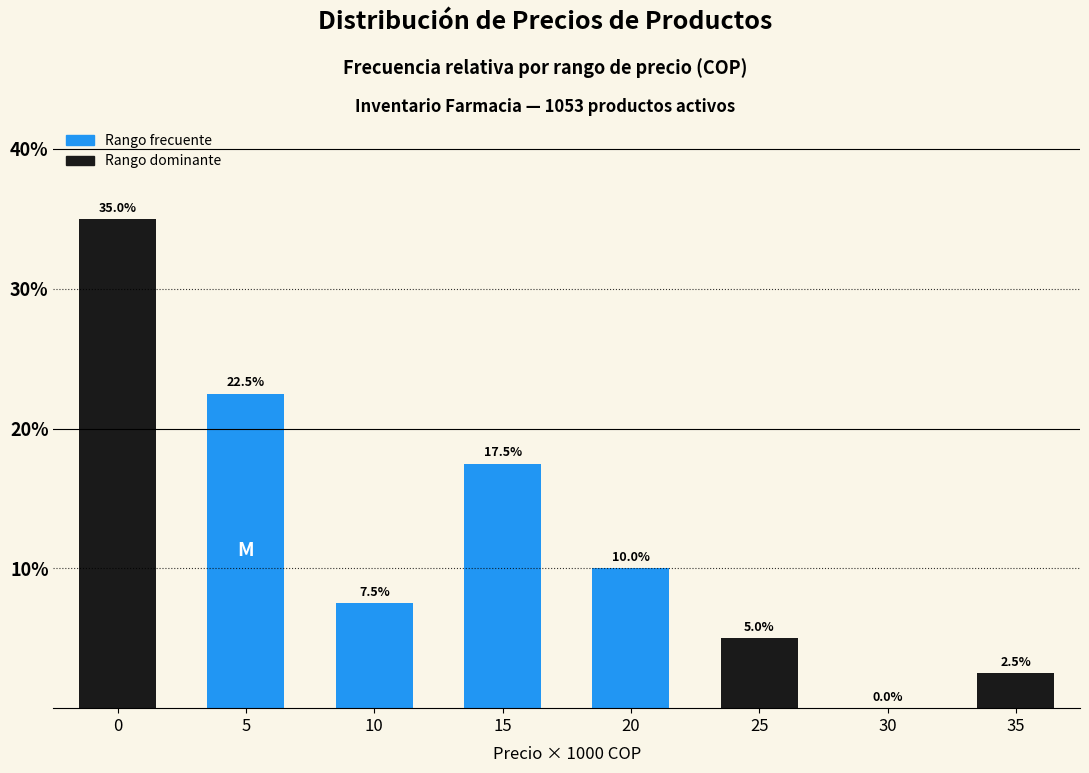

Reading left to right, transcribe all the data shown in this chart.

0=35.0	5=22.5	10=7.5	15=17.5	20=10.0	25=5.0	30=0.0	35=2.5